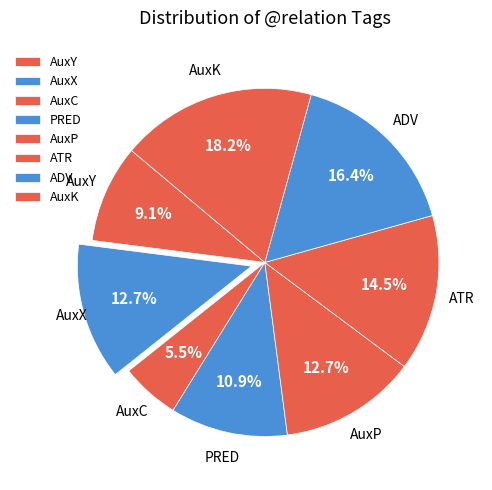

How much of the chart is everything except AuxP?

87.3%